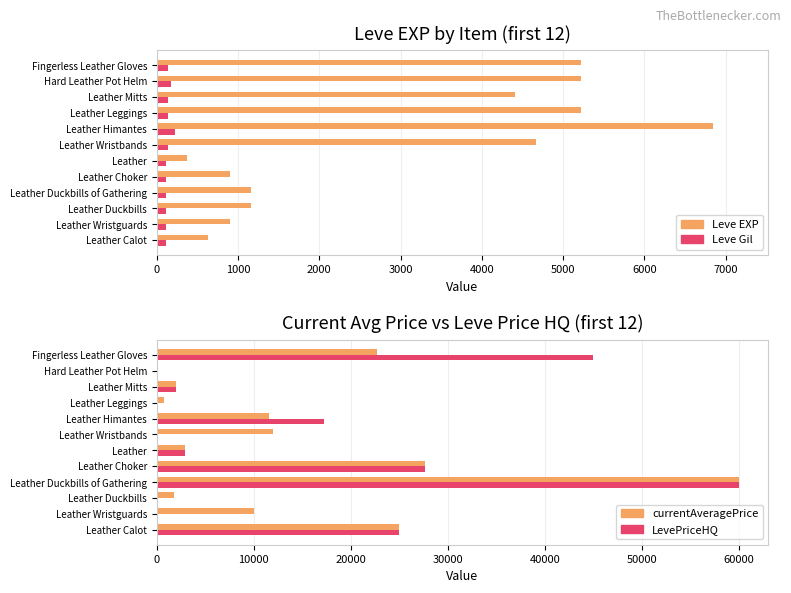

How many groups of bars are there?

12